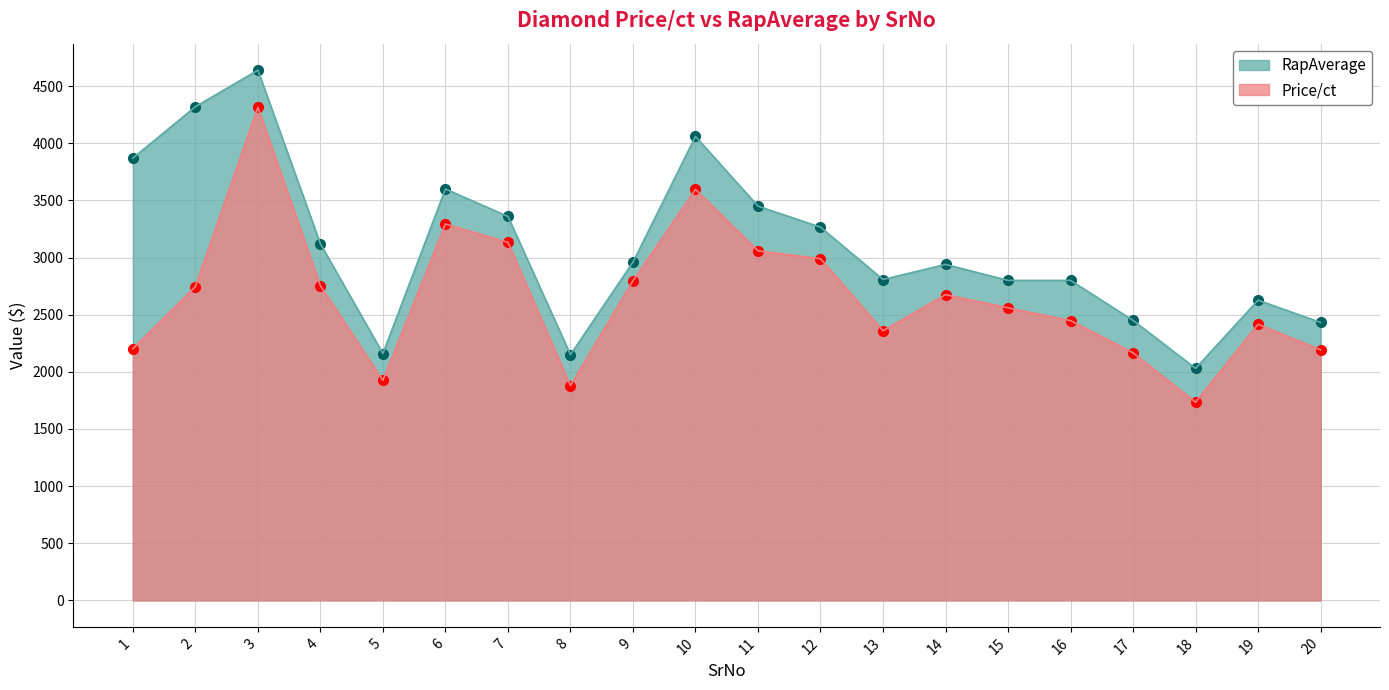

Does the chart have visible grid lines?

Yes